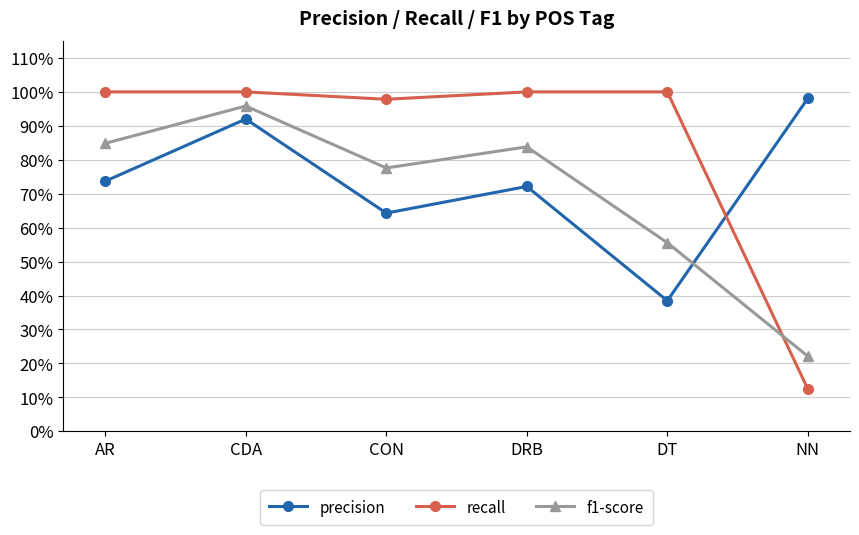

How many times do precision and f1-score cross each other?

1